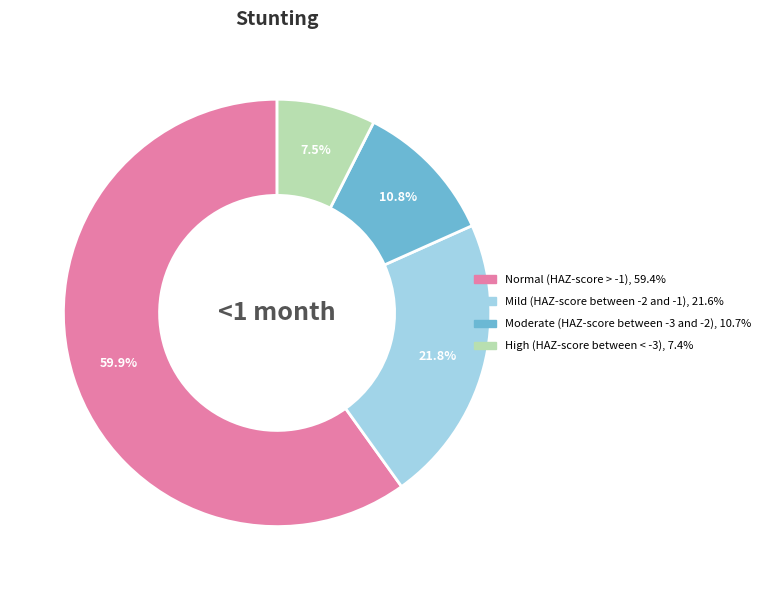

True or false: Moderate (HAZ-score between -3 and -2) accounts for 11% of the total.

True